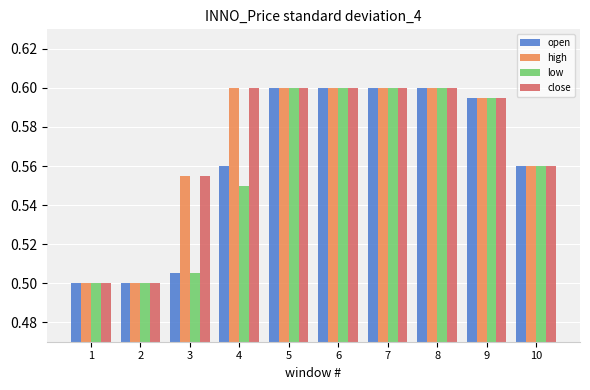

True or false: open has a value of 0.2 at 4.

False